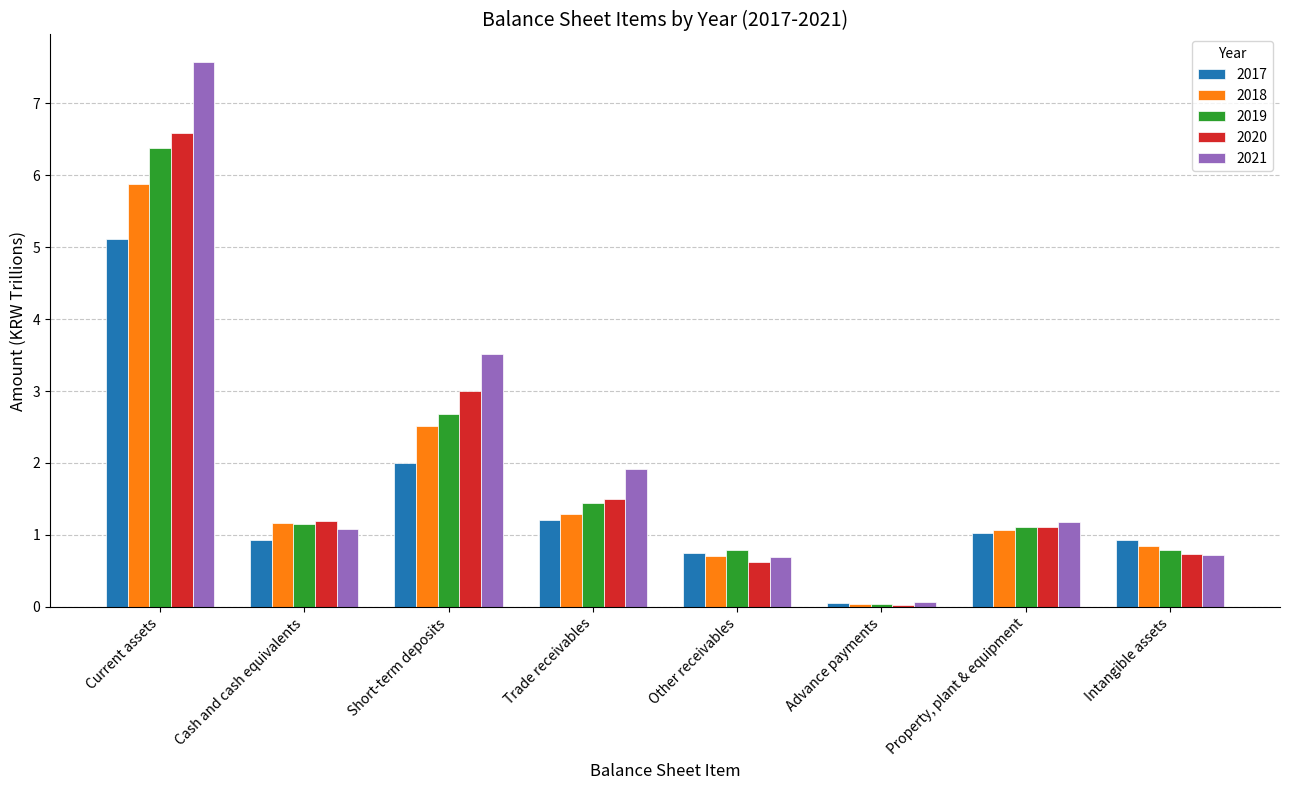

Which series has the widest spread of values?

2021